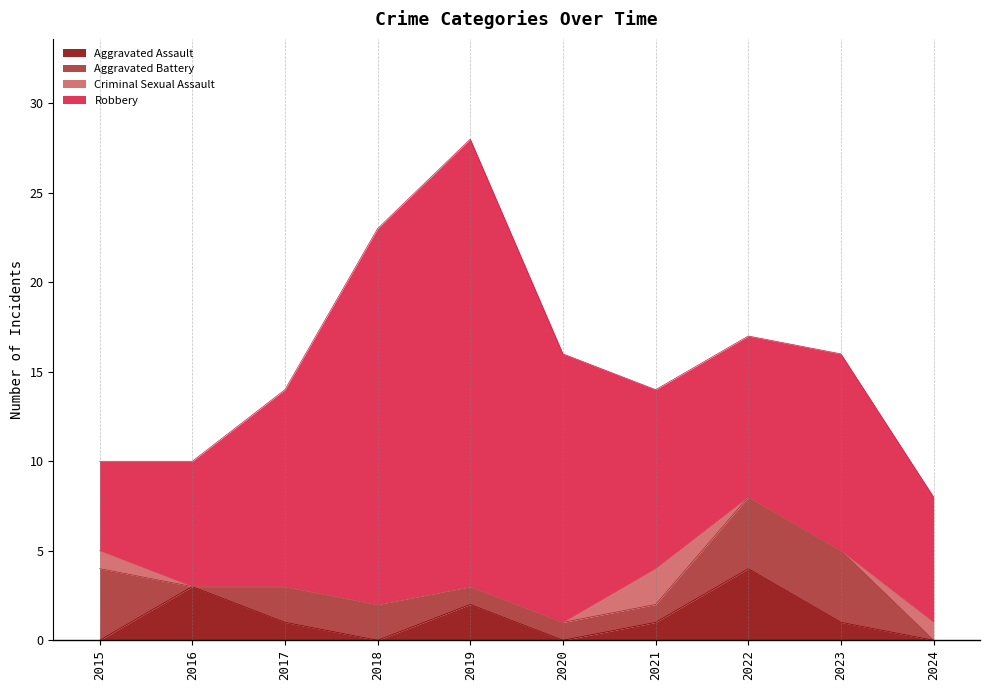

What is the difference between the maximum and minimum values in the Aggravated Assault series?

4